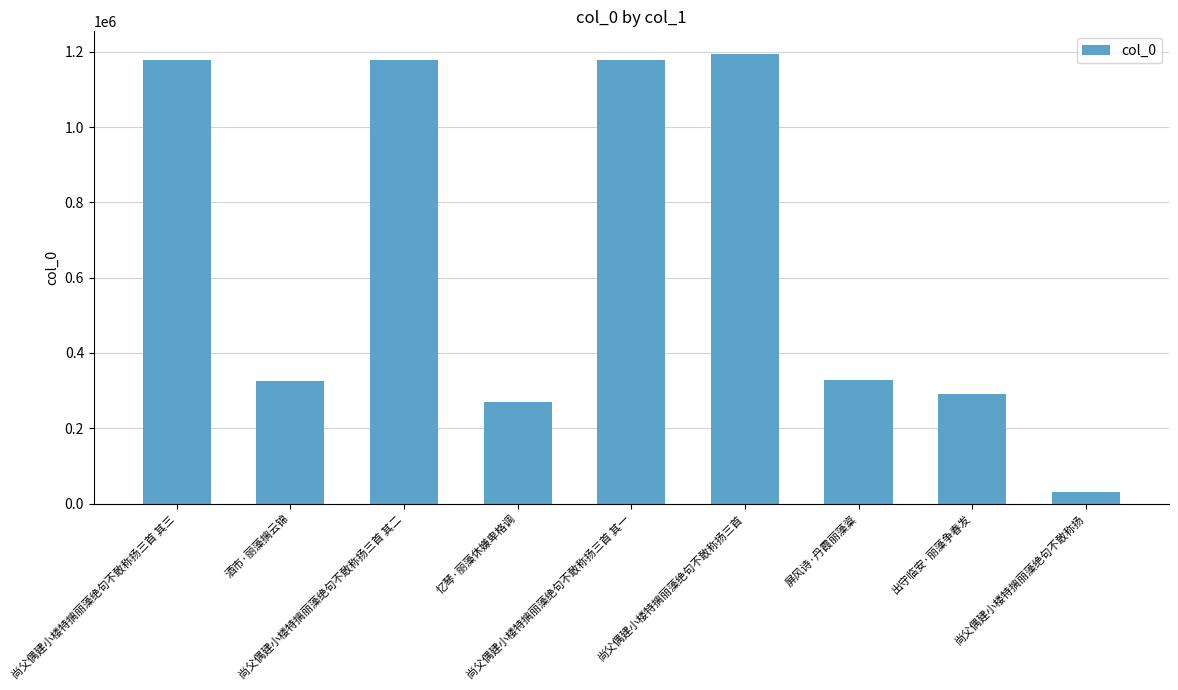

True or false: the data shows 30201 at 尚父偶建小楼特摛丽藻绝句不敢称扬.

True